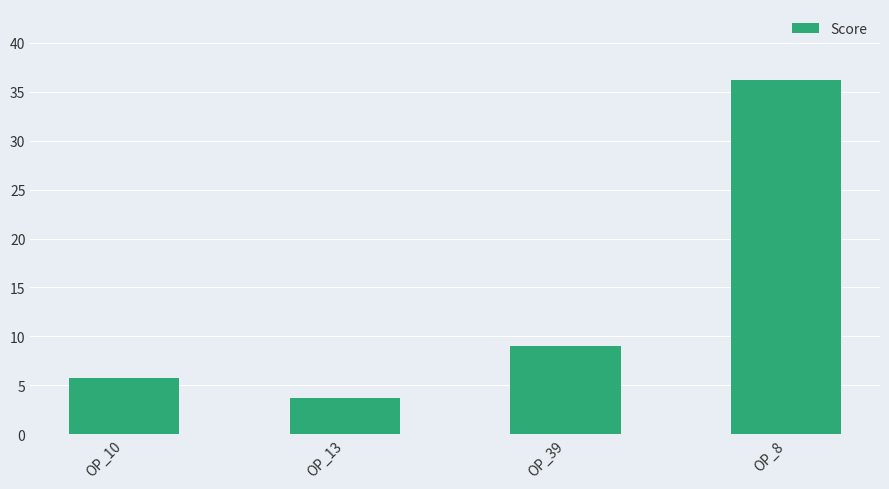

Count the number of data series in this chart.

1